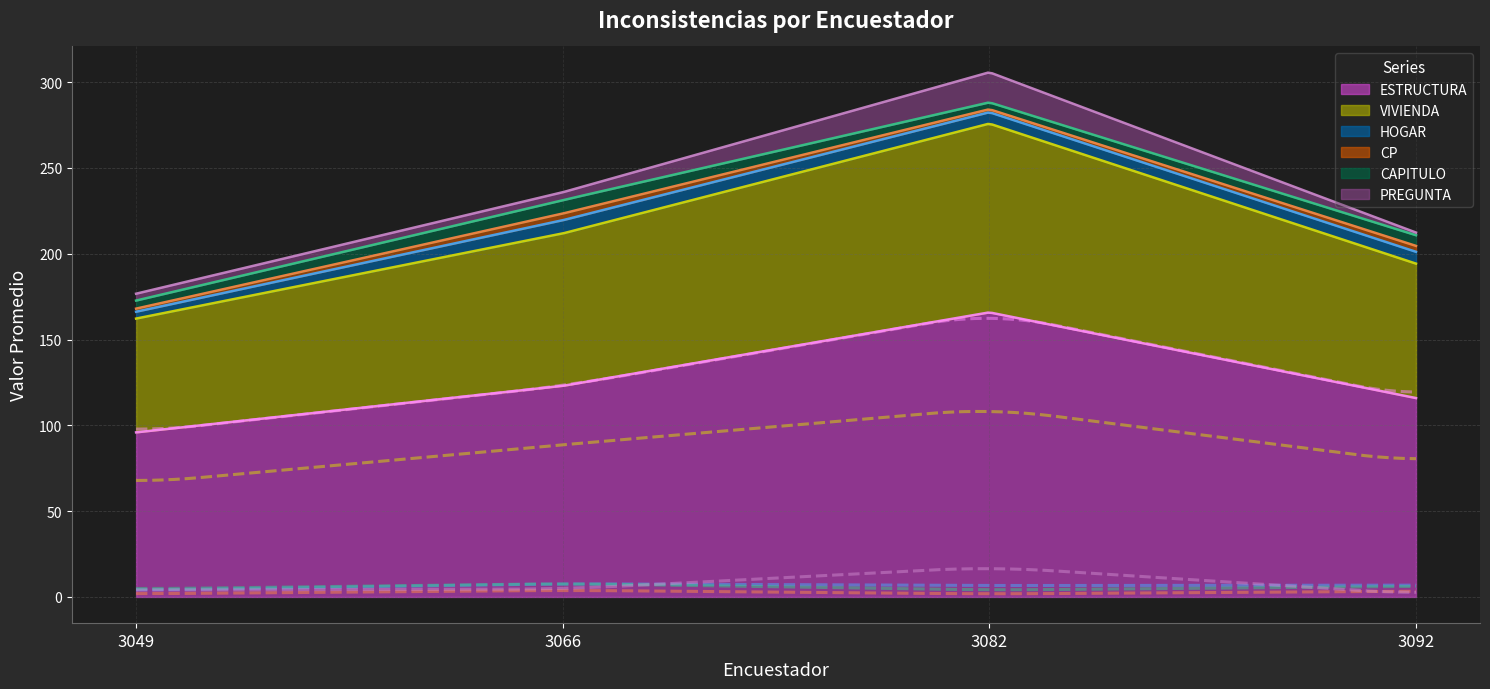

Between 3049 and 3082, which series saw the biggest shift?

ESTRUCTURA